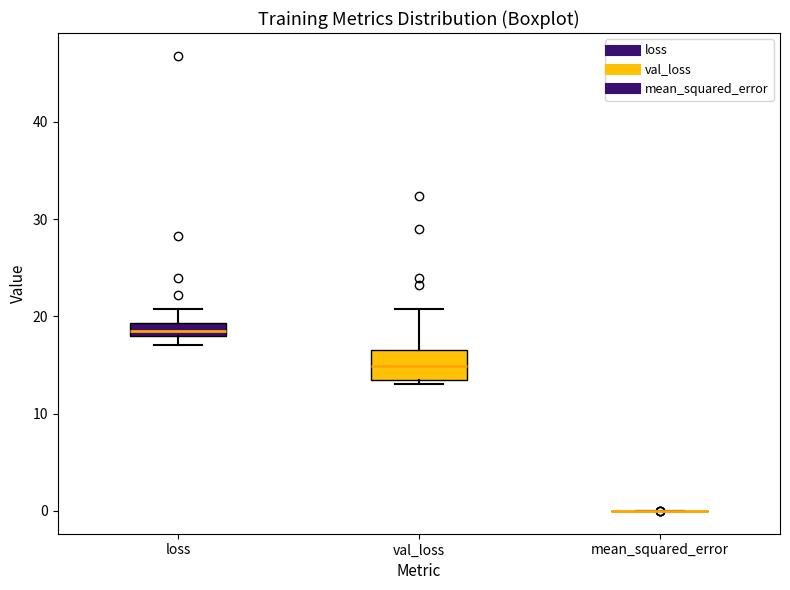

Which box is the tallest, from its lower edge to its upper edge?

val_loss